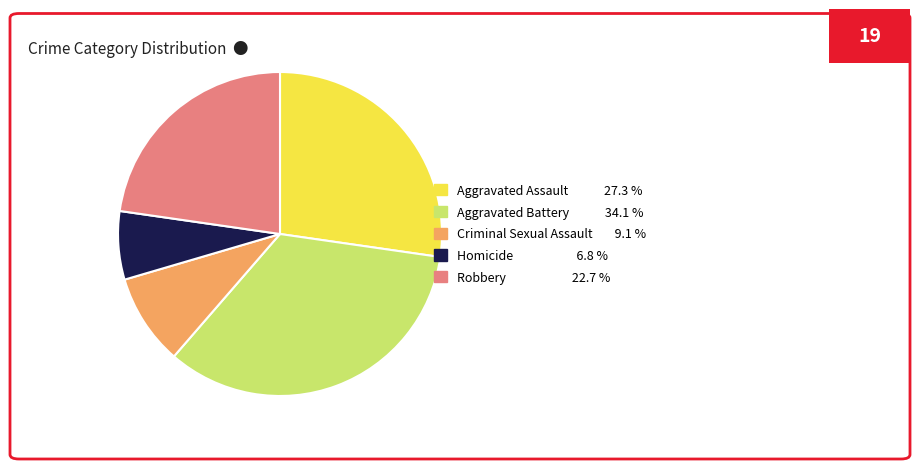

Is it true that Robbery is 23% of the pie?

True